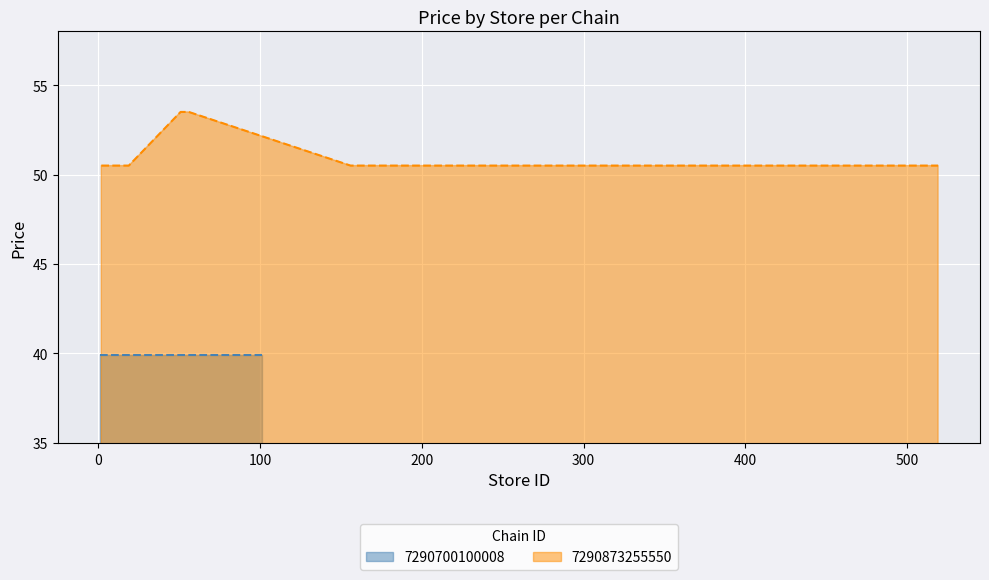

Is it true that the value at 500 is 25.6?

False